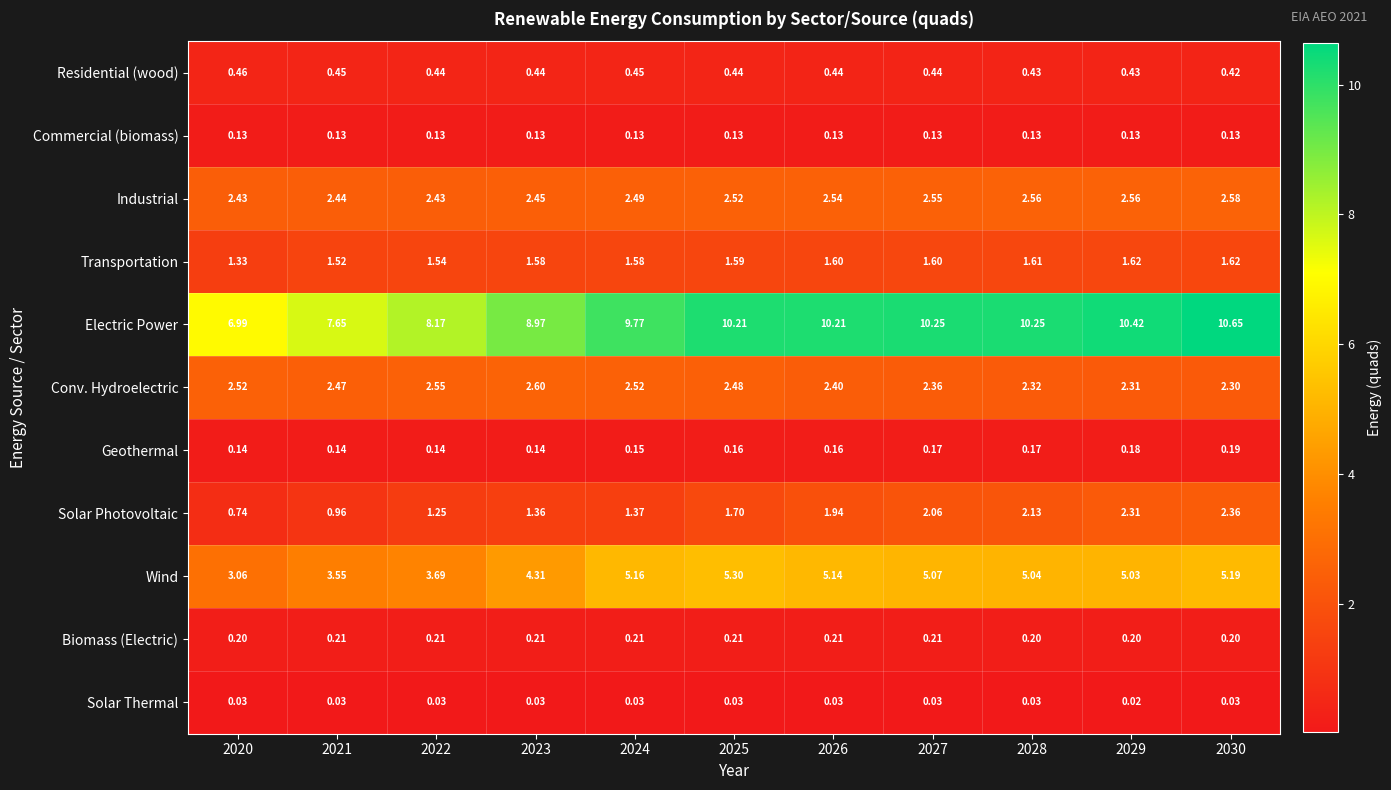

Which series has the widest spread of values?

Electric Power